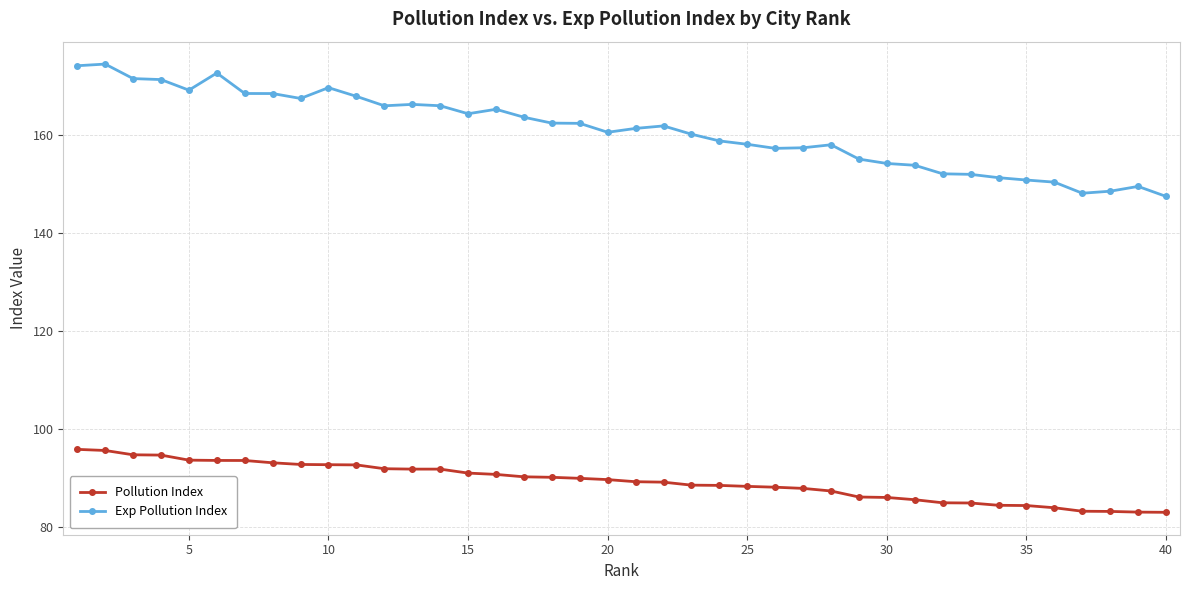

What is the difference between the second highest and minimum values in the Pollution Index series?

12.6